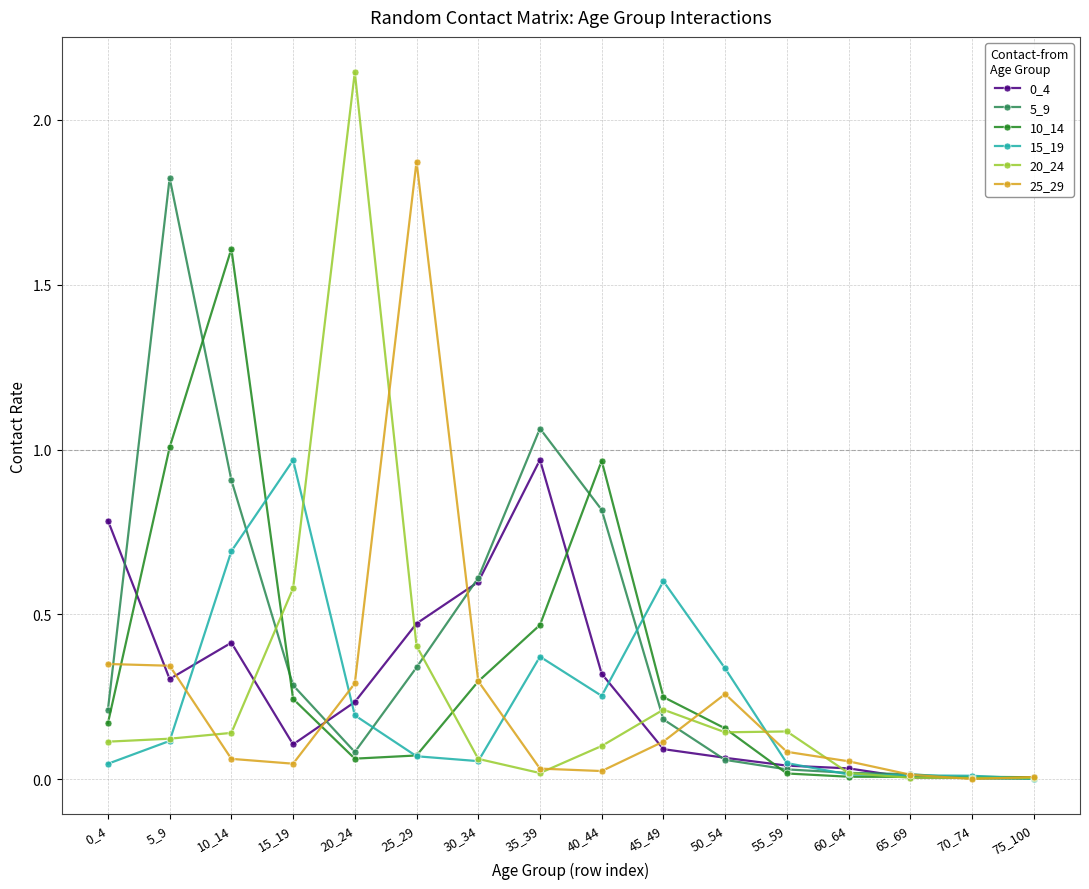

How many lines are shown in the chart?

6